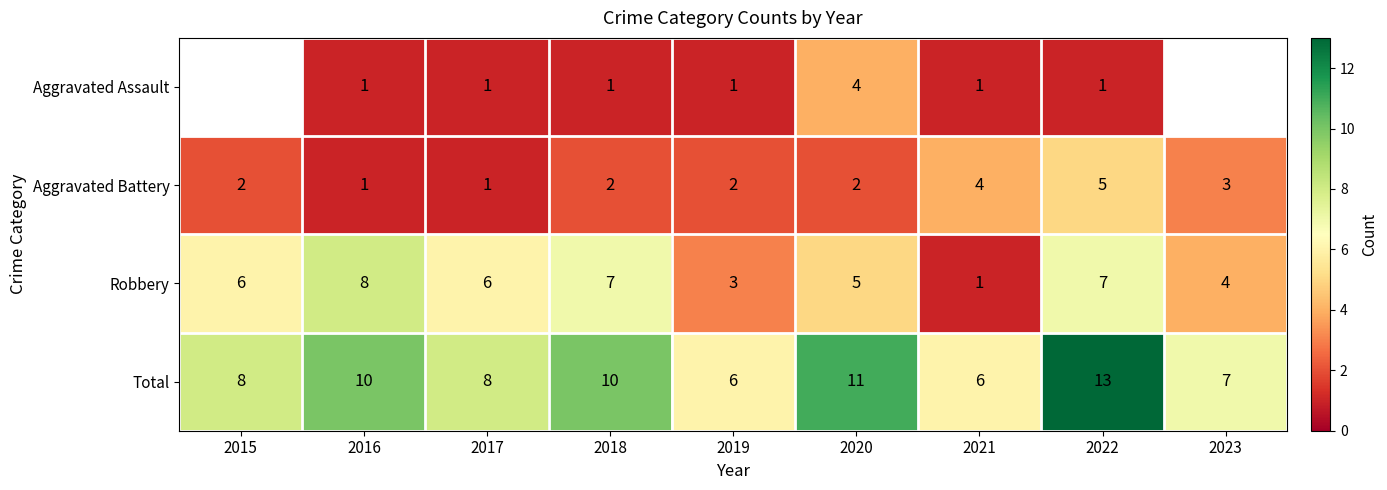

Which category has the highest value across all series?

2022